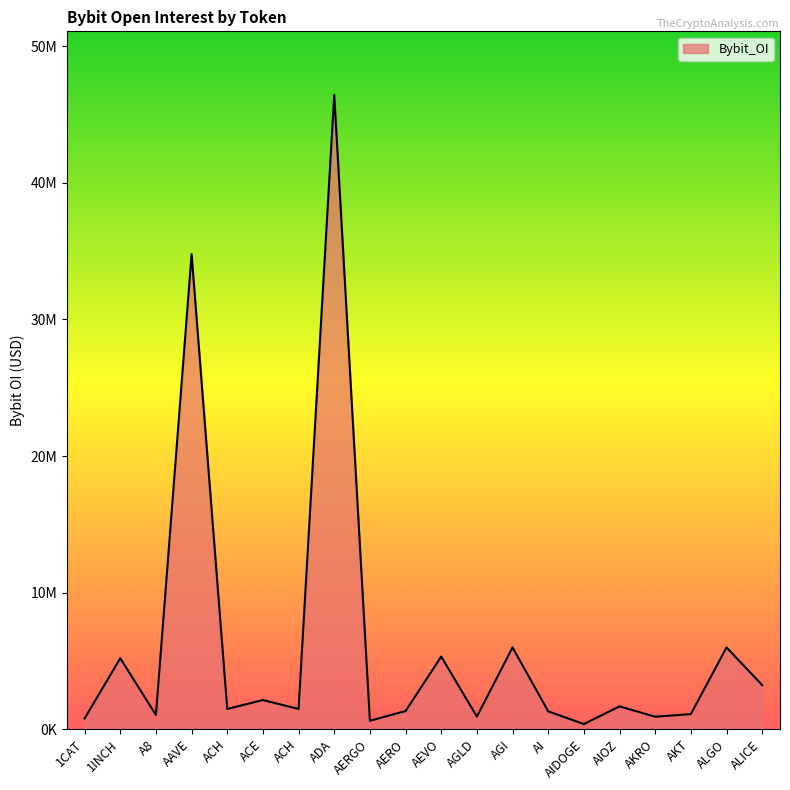

What is the difference between the maximum and minimum values?

46077427